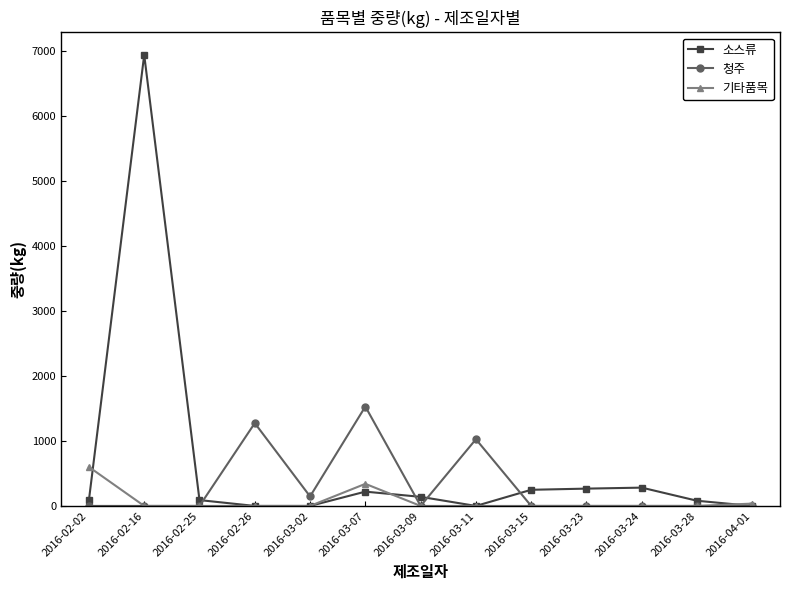

How many series are shown in this chart?

3